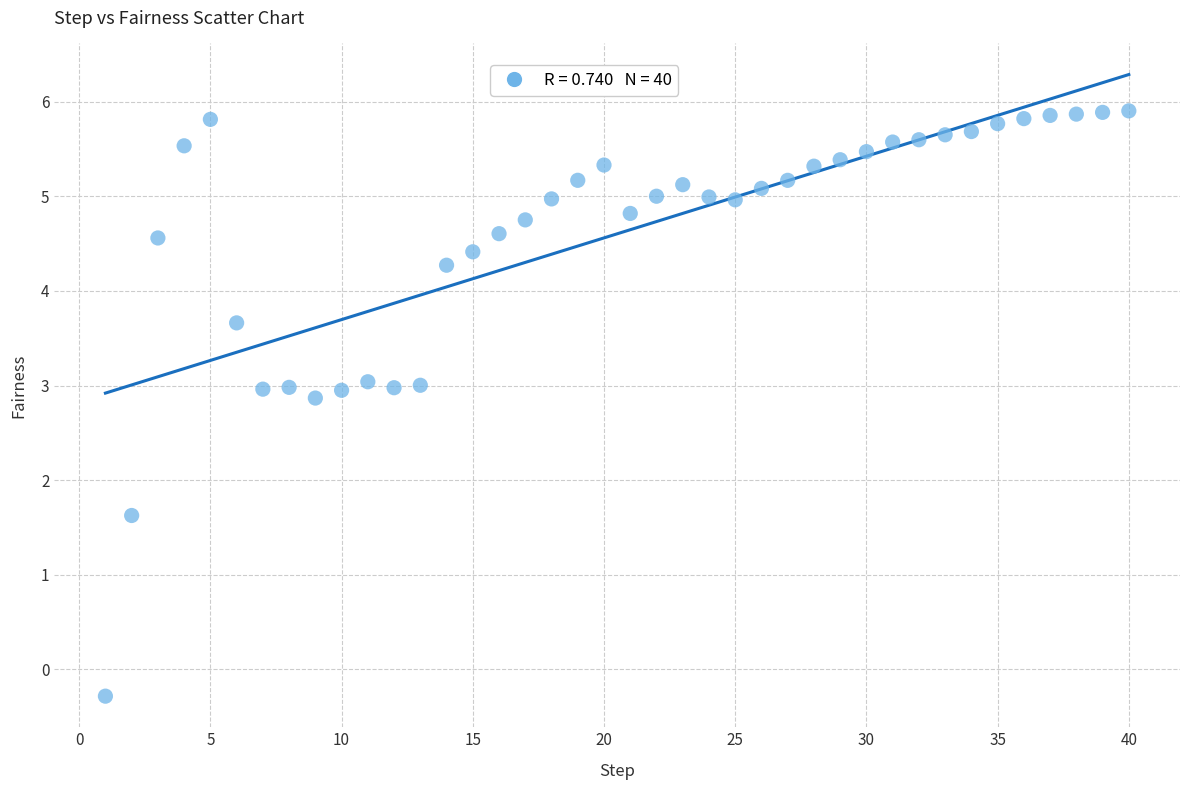

What is the range of X values (max minus min)?

39.0